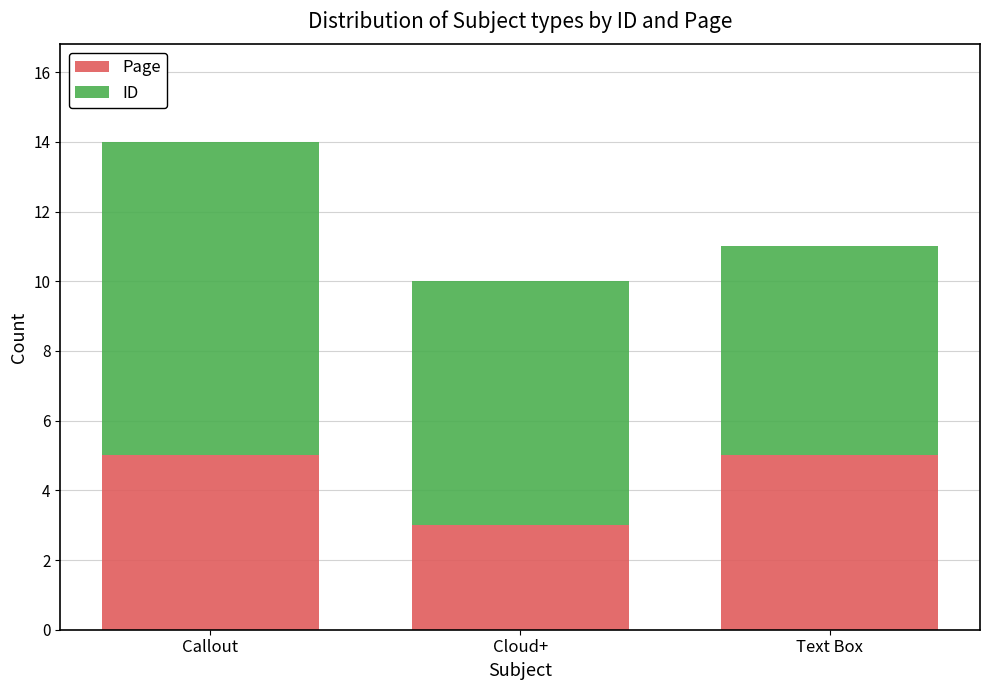

Reading left to right, list the values for the Page series.

5	3	5